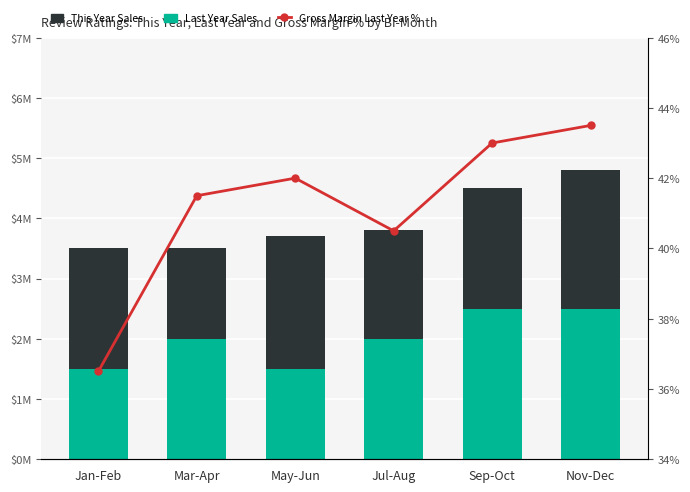

Does the chart contain any negative values?

No